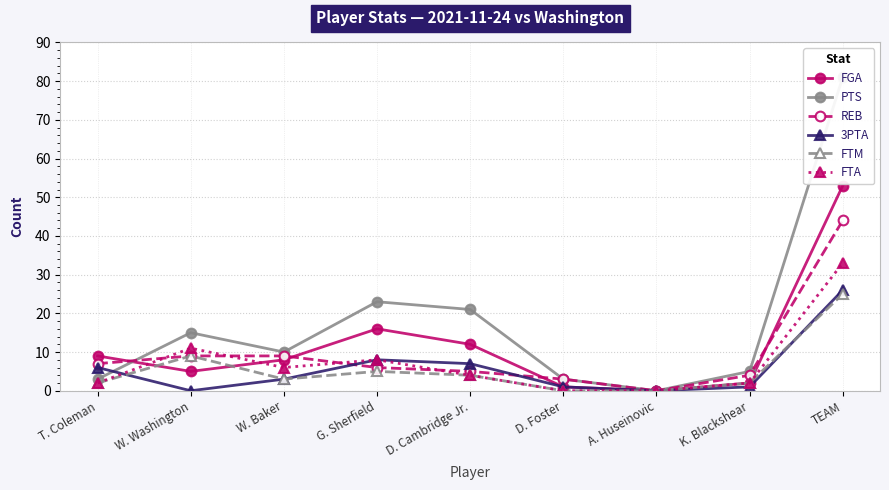

True or false: 3PTA has a value of 1 at K. Blackshear.

True